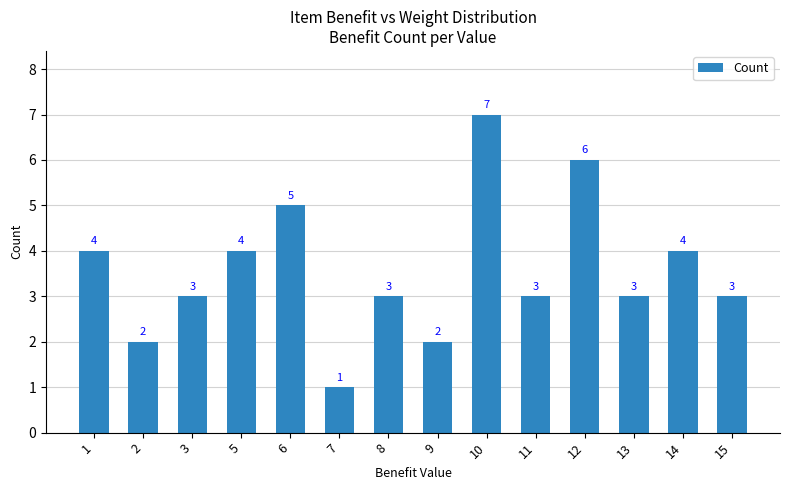

What is the difference between the maximum and second lowest values?

5